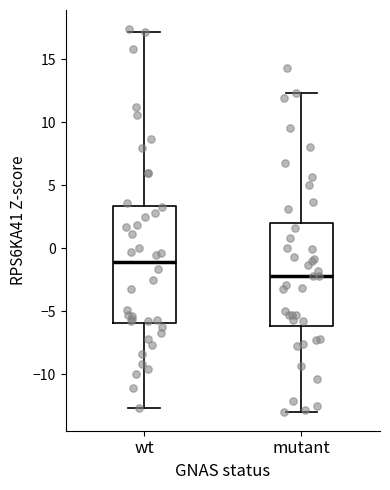

Where does the upper whisker of the box for mutant end on the y-axis? The values are not printed on the chart, so give them approximately, as read against the axis.

12.5